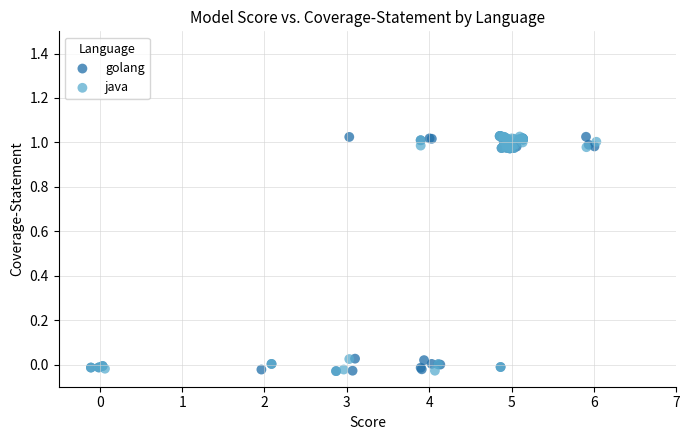

What are all the series names shown in the legend?

golang, java